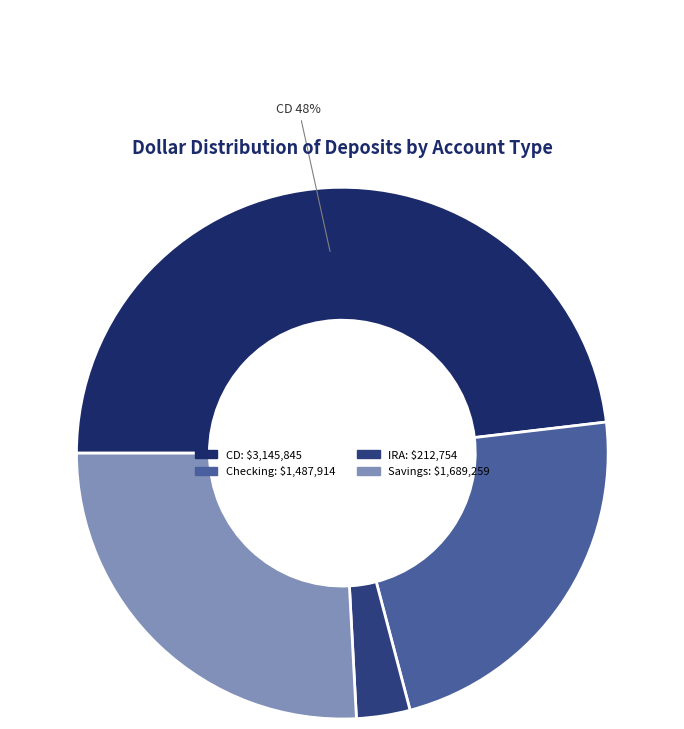

To the nearest percent, what is the average slice percentage?

25%